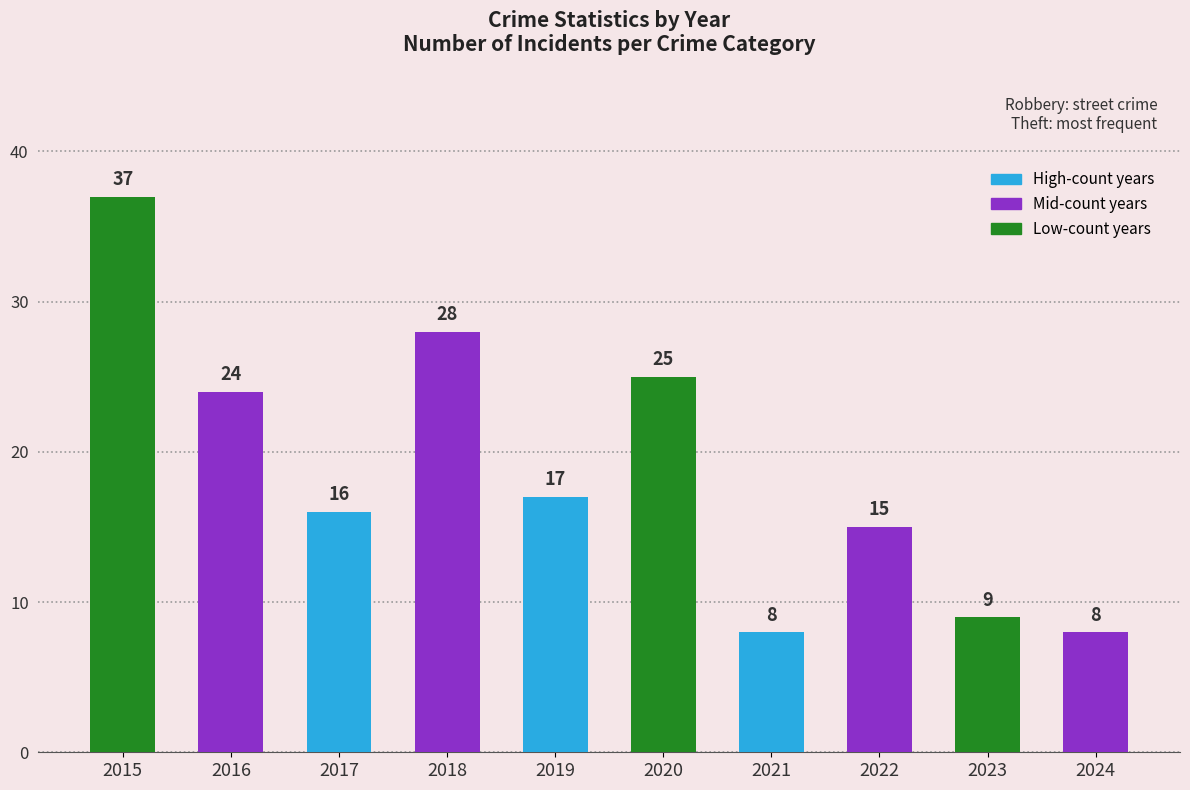

How many categories are shown in the chart?

10